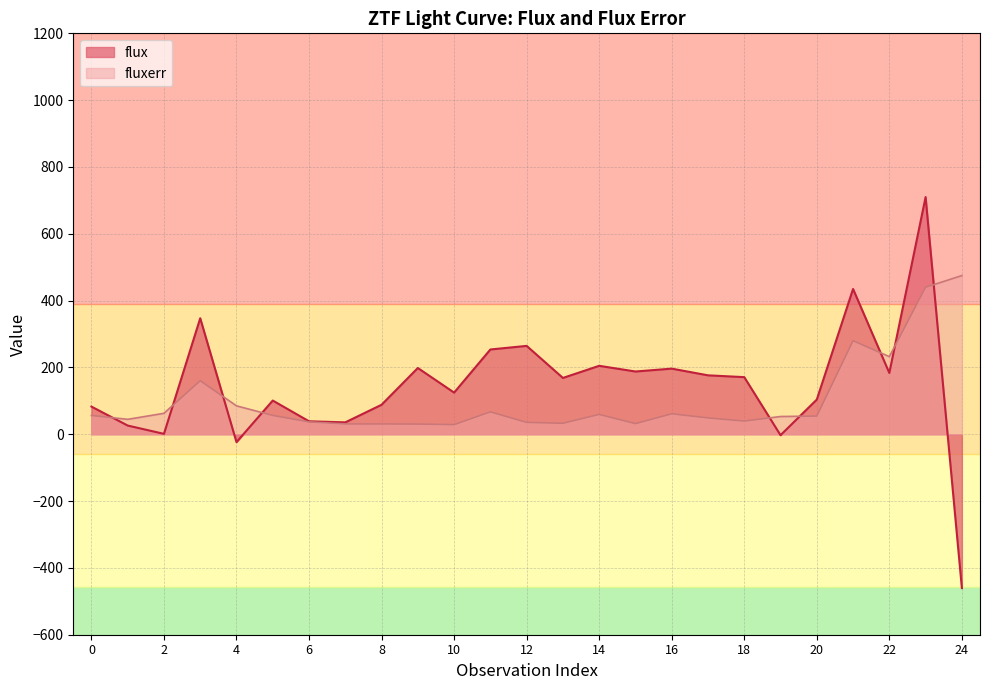

Reading right to left, list all the values displayed in this chart.

flux: -460.3	709.9	183.4	434.8	103.8	-2.8	171.0	176.4	196.4	187.8	204.8	168.6	264.5	253.7	124.7	198.3	88.3	35.6	38.8	100.9	-23.6	347.2	1.2	26.1	82.8
fluxerr: 475.0	439.9	232.3	280.0	54.5	53.1	39.5	48.9	61.3	31.9	59.4	32.9	35.6	67.0	28.8	30.5	30.8	31.0	37.1	56.4	85.0	160.3	62.7	44.7	56.3